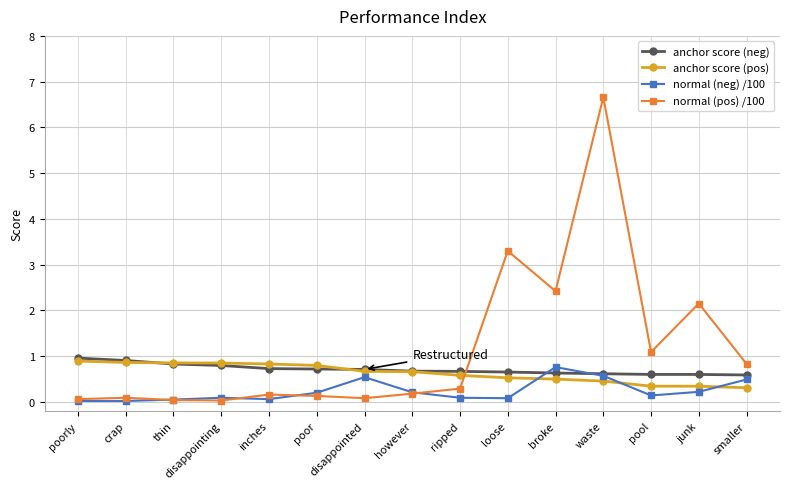

What is the sum of all anchor score (neg) values?

10.7